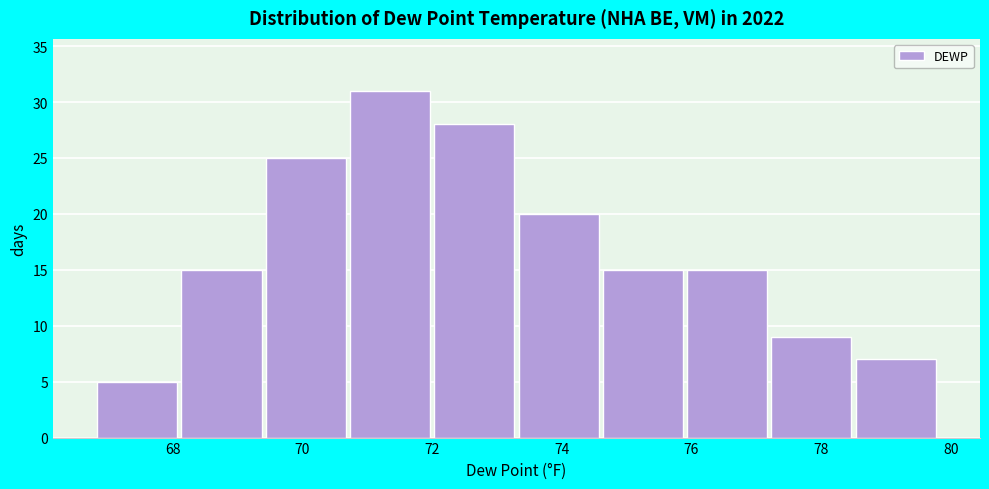

How tall is the bar that spans 77.2 to 78.5 on the x-axis? Neither the bar edges nor the heights are printed on the chart, so give them approximately, as read against the axes.

9